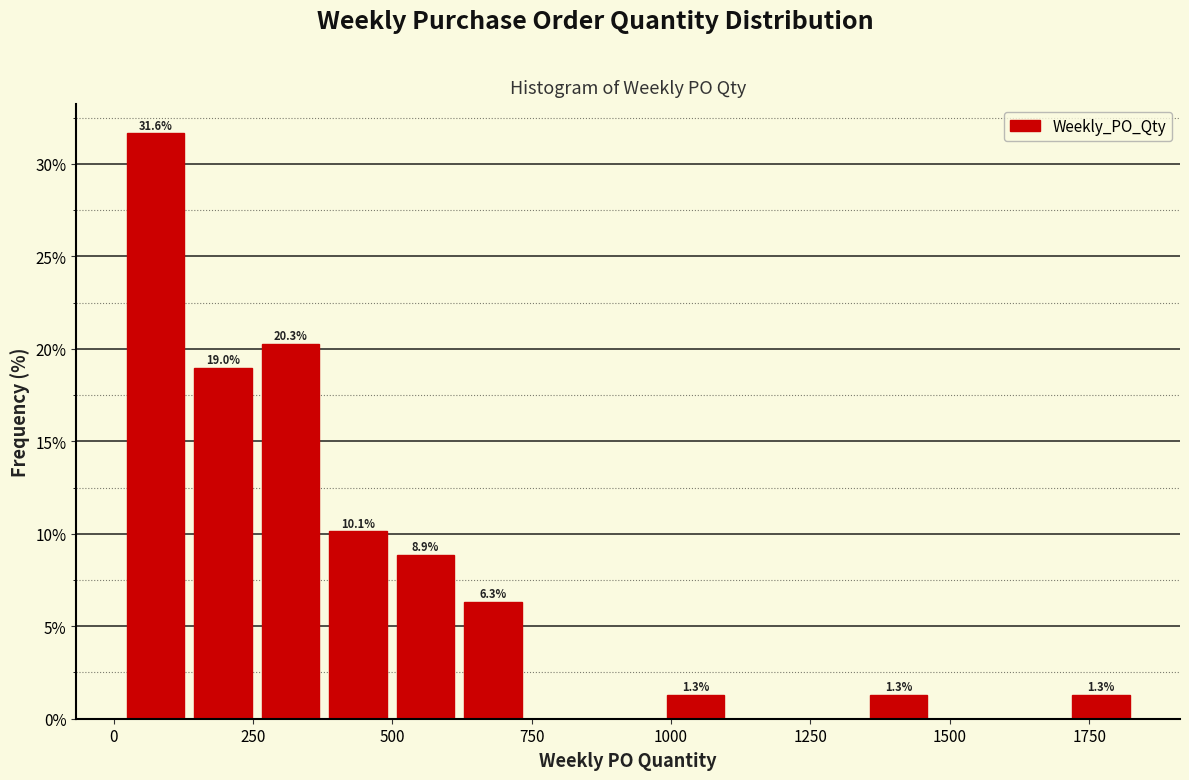

Read against the x-axis, roughly where is the centre of the tallest bar?

50